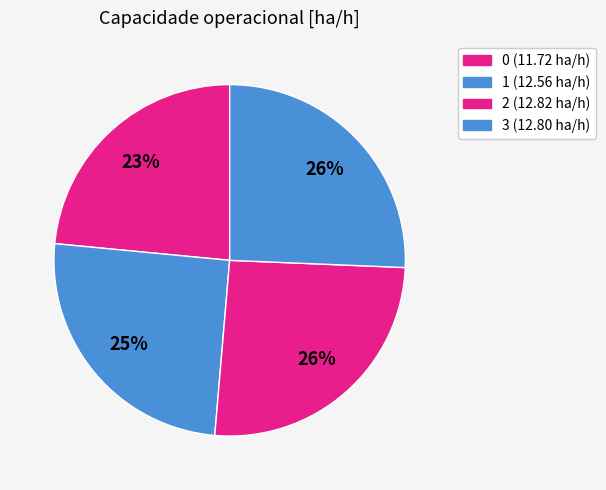

How many segments does this pie chart have?

4